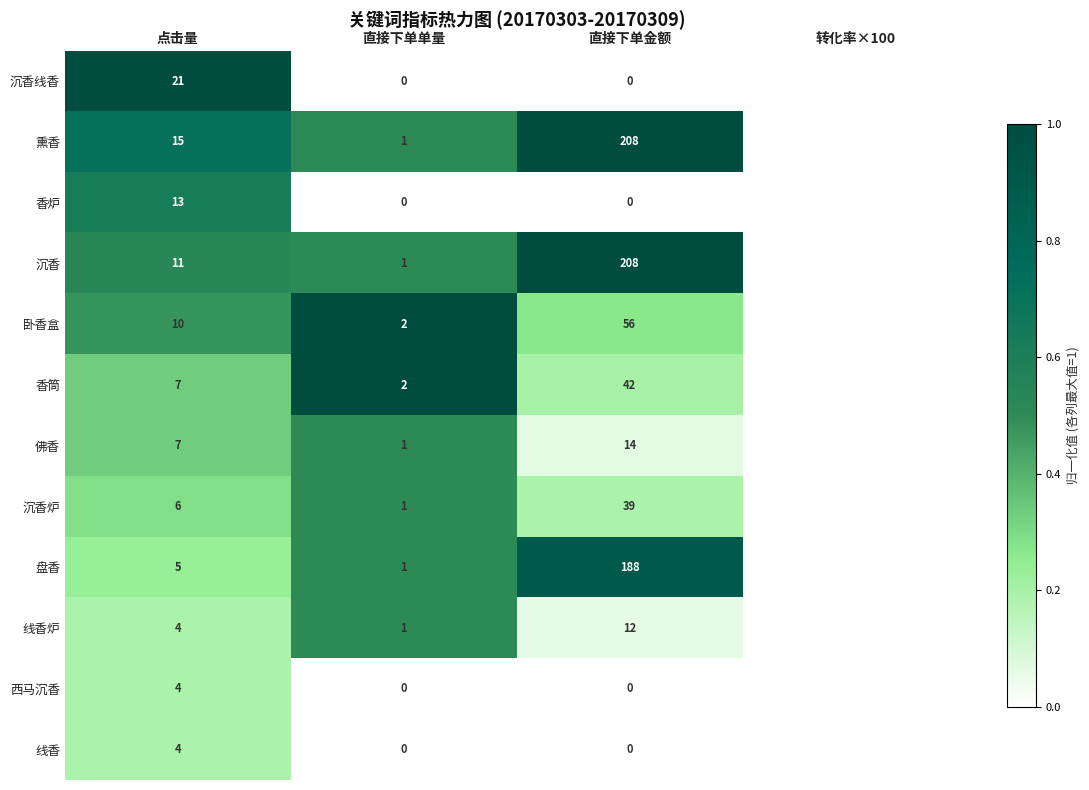

What is the difference between the highest and lowest values at 点击量?

17